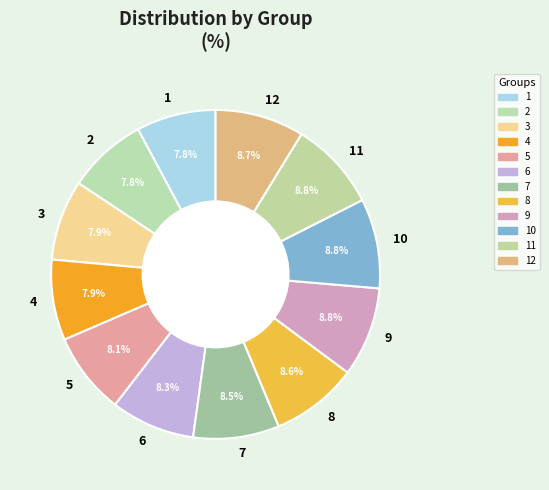

To the nearest percent, what portion does 10 represent?

9%